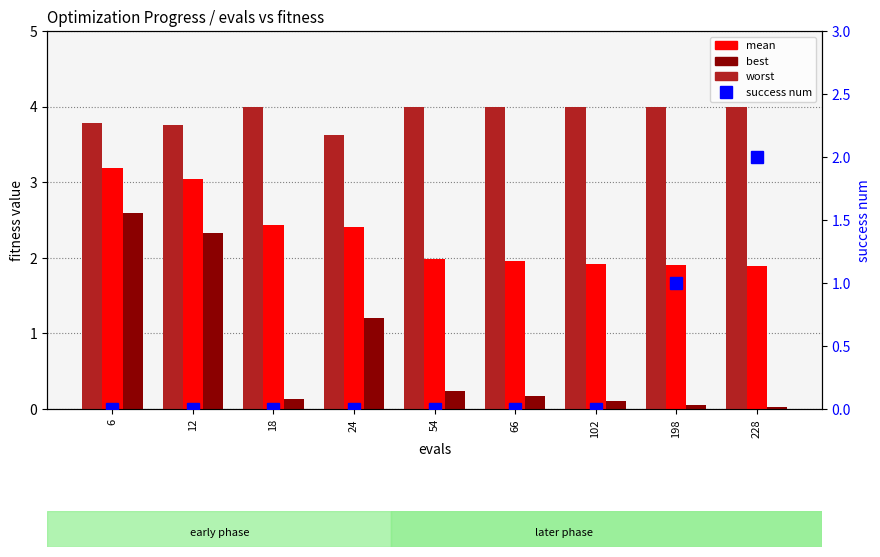

What is the highest value of the worst series?

4.0